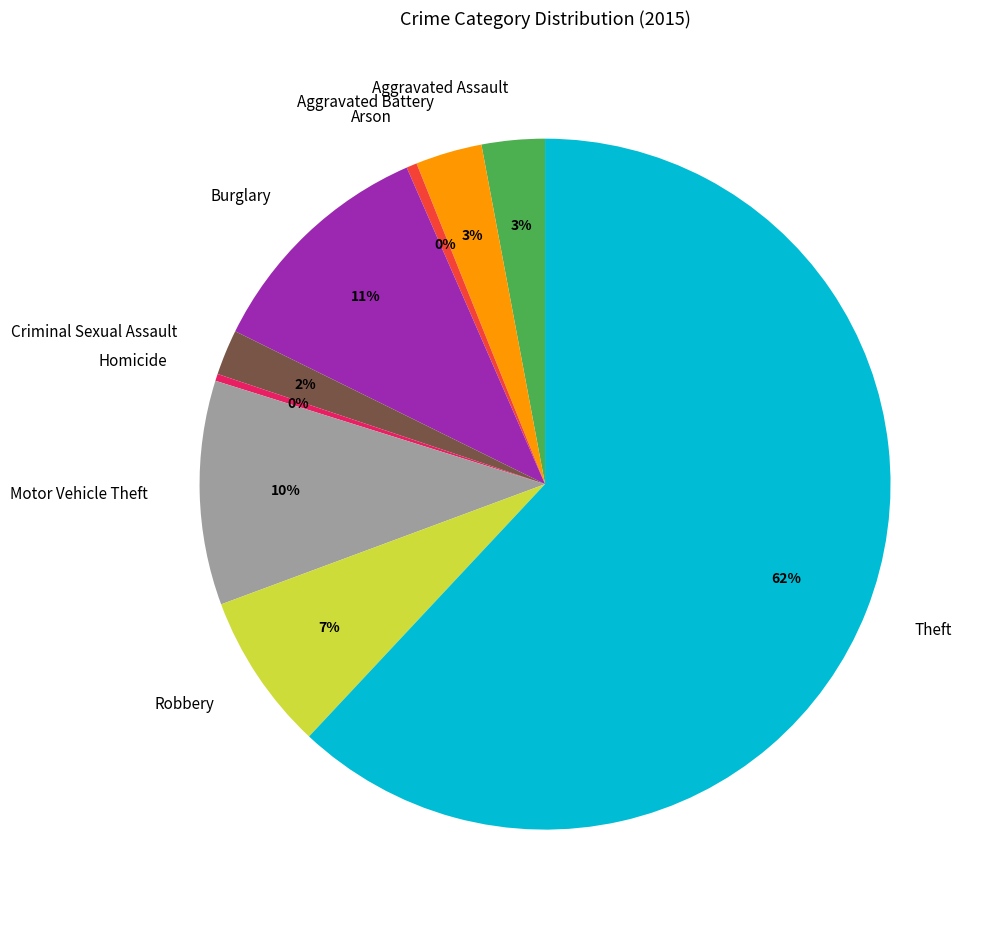

Which slice represents more than half of the pie?

Theft